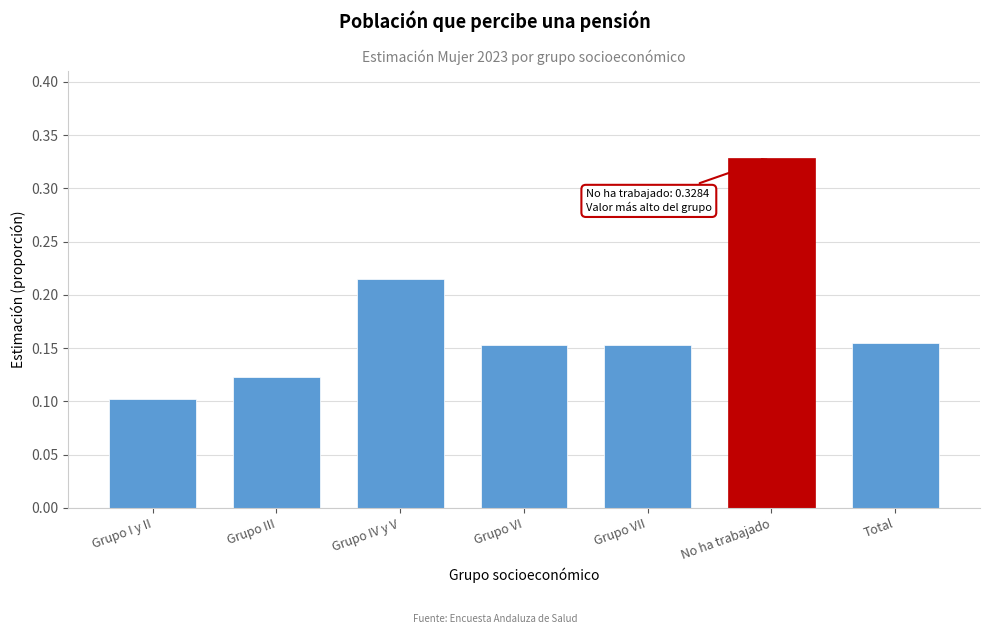

What is the sum of all values?

1.2